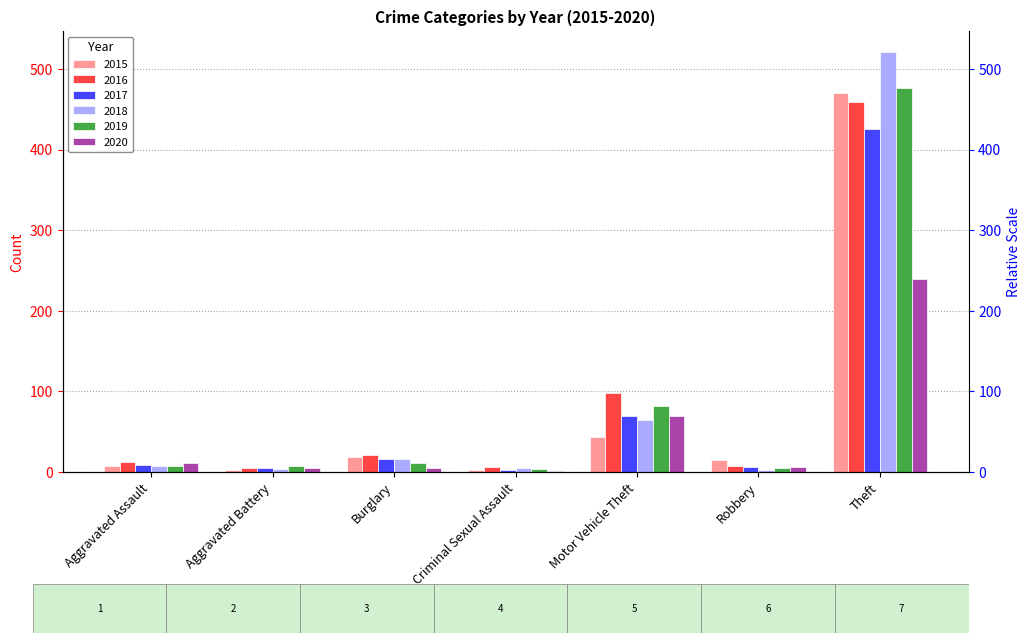

What position from the right is Aggravated Assault?

7